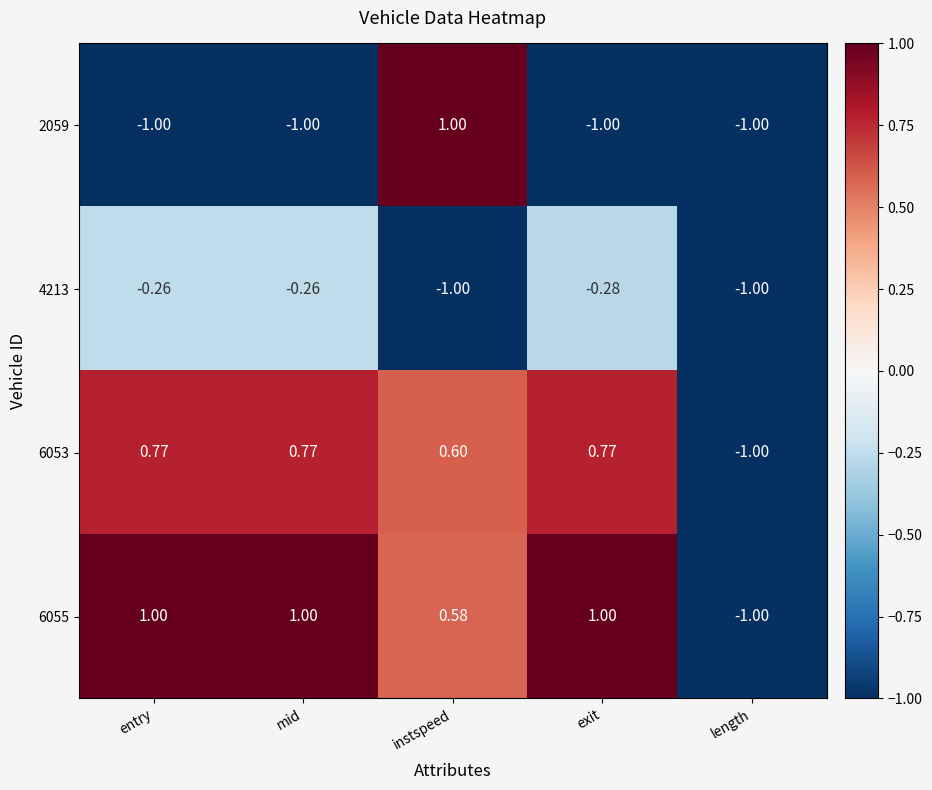

Which series has the largest total across all categories?

6055